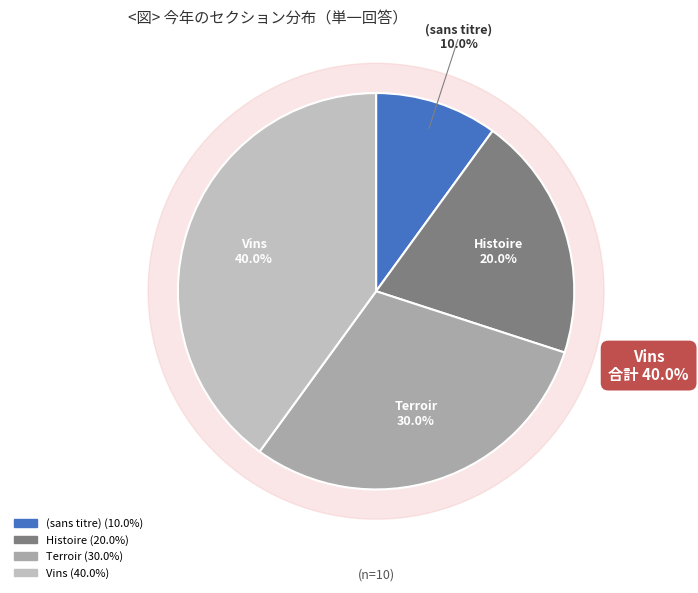

To the nearest percent, what is the average slice percentage?

25%